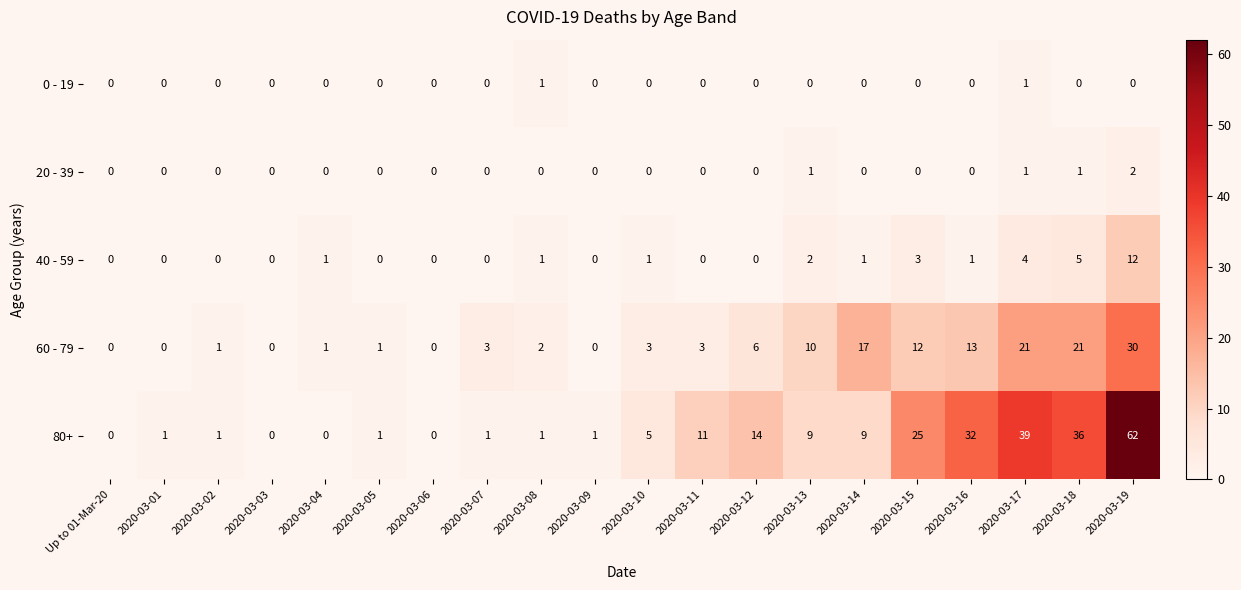

List the series in order of their peak value, lowest first.

0 - 19, 20 - 39, 40 - 59, 60 - 79, 80+